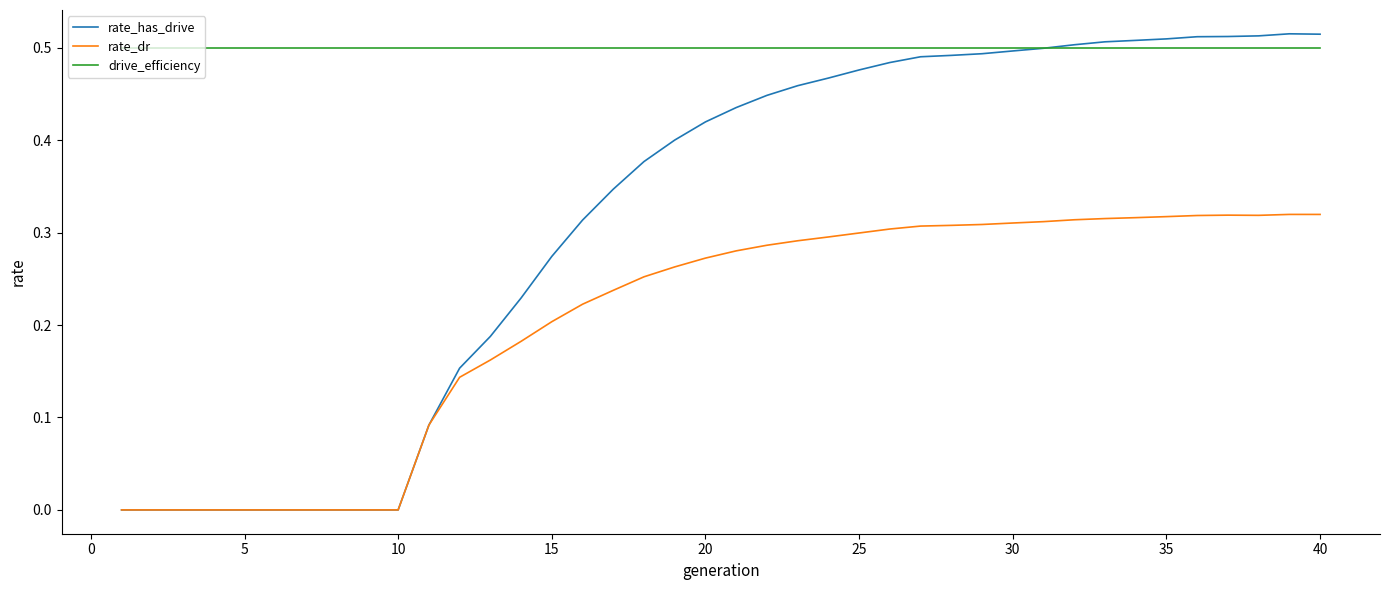

Which series has the largest total across all categories?

drive_efficiency